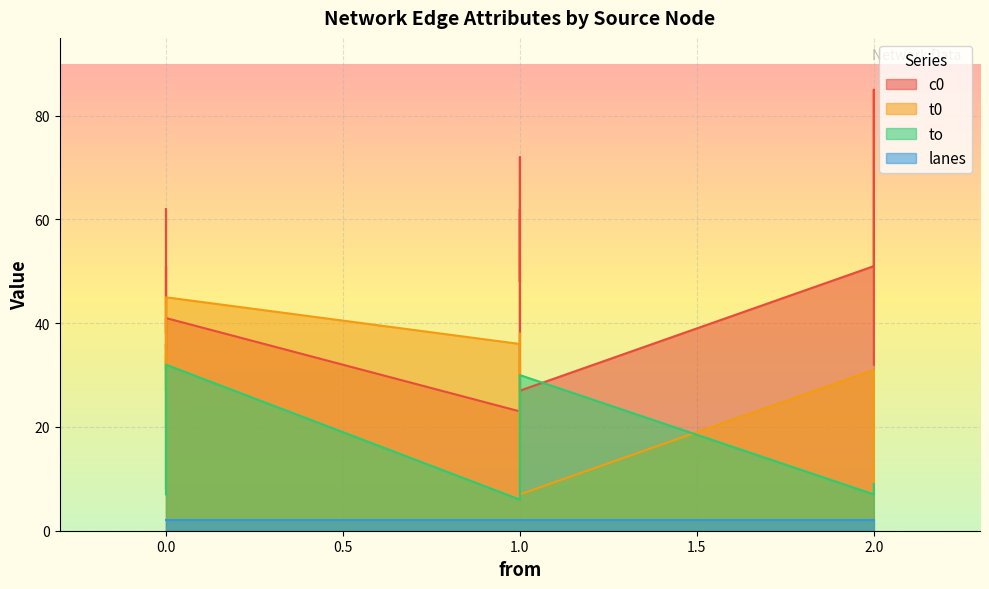

Does the chart display data point markers on the line(s)?

No